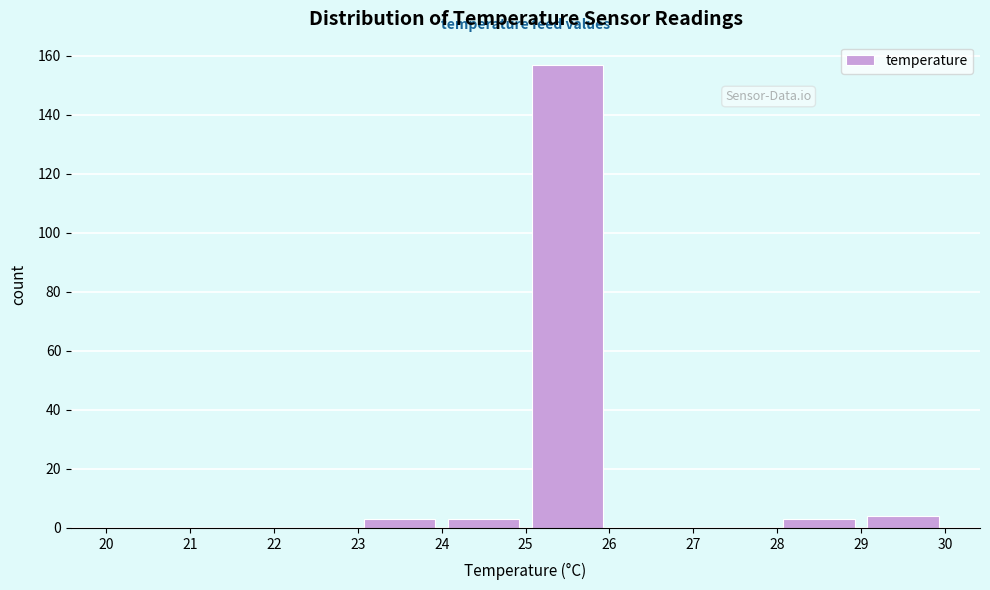

What is the height of the bar covering 28 to 29 on the x-axis? The values are not printed on the chart, so give them approximately, as read against the axis.

4